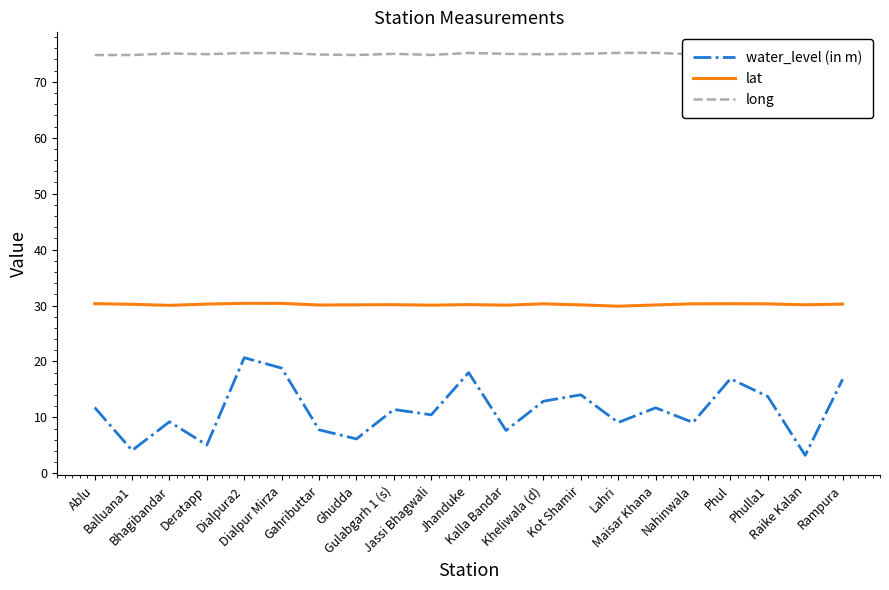

At which label does long first exceed 75?

Bhagibandar